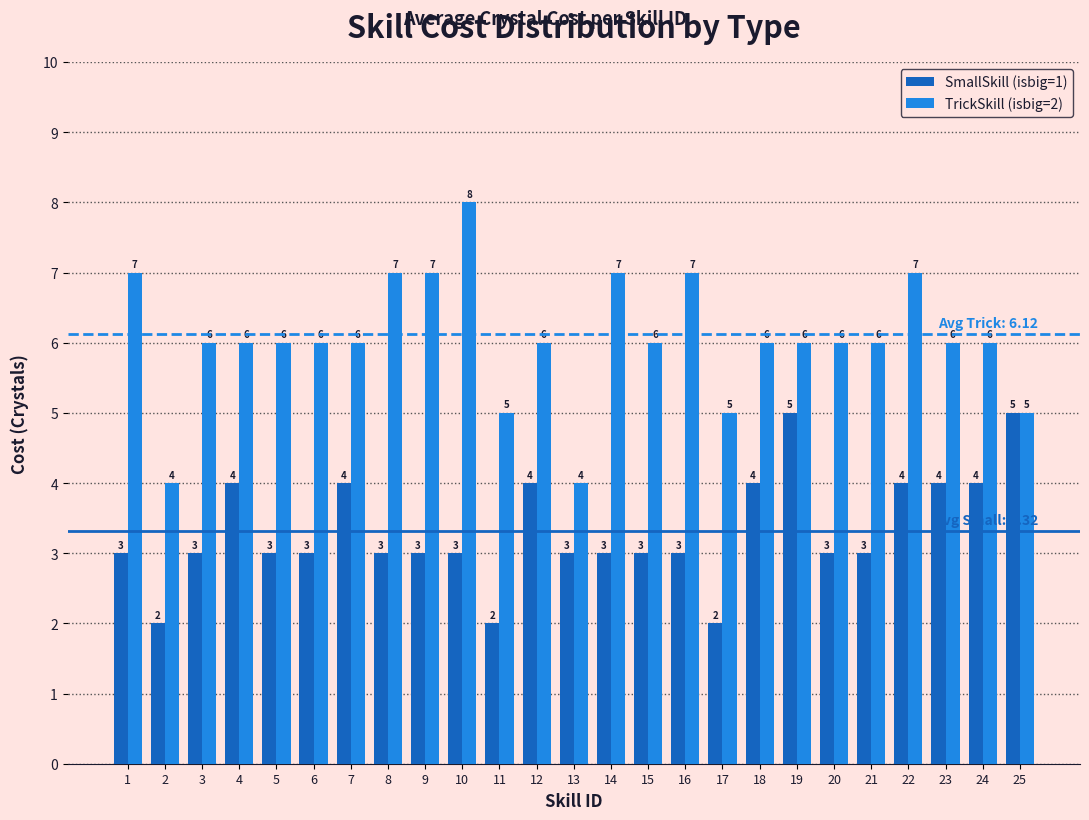

What is the minimum value for TrickSkill (isbig=2)?

4